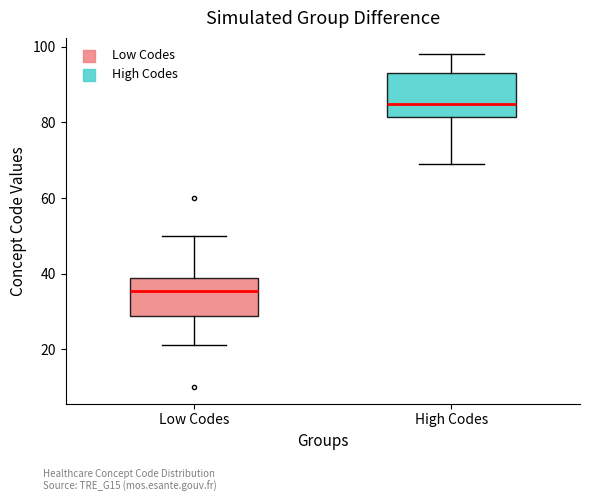

Where is the lower edge of the box for Low Codes on the y-axis? The values are not printed on the chart, so give them approximately, as read against the axis.

28